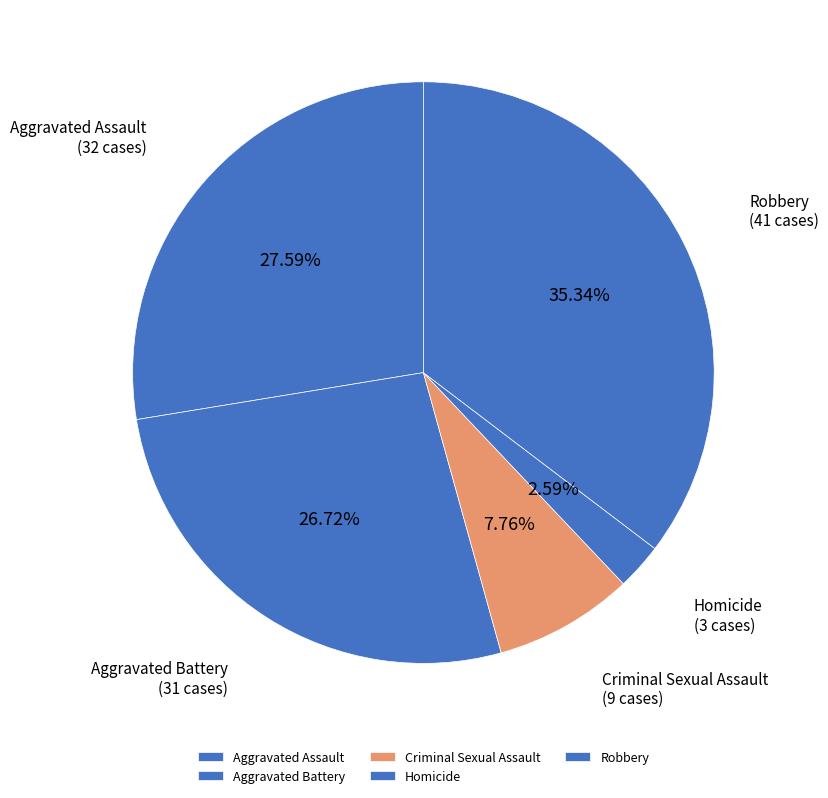

How many slices are in this pie chart?

5